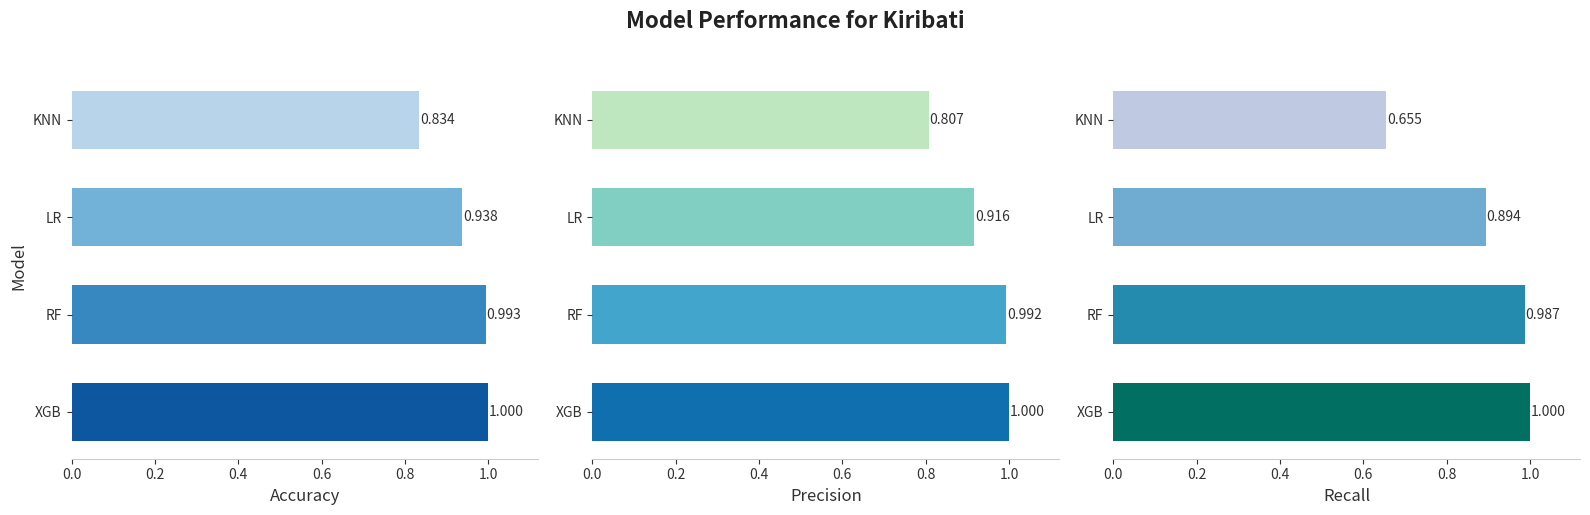

What is the difference between the second highest and minimum values in the Accuracy series?

0.2